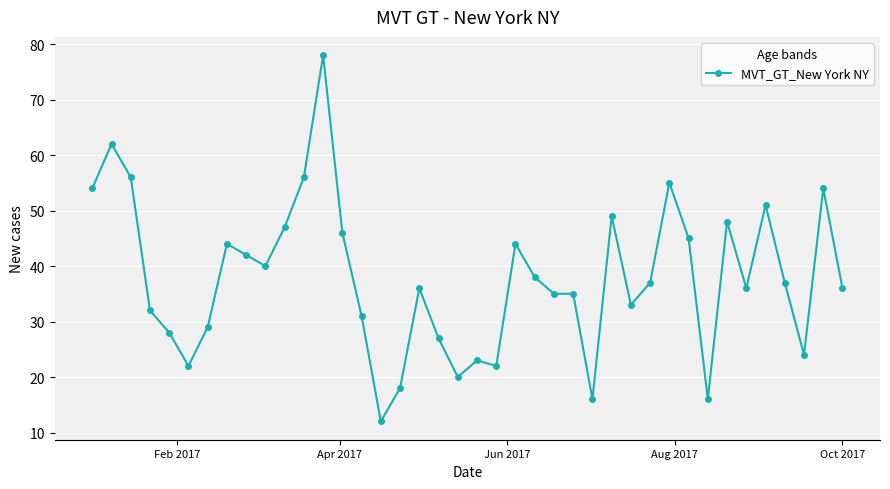

What is the difference between the second highest and minimum values?

50